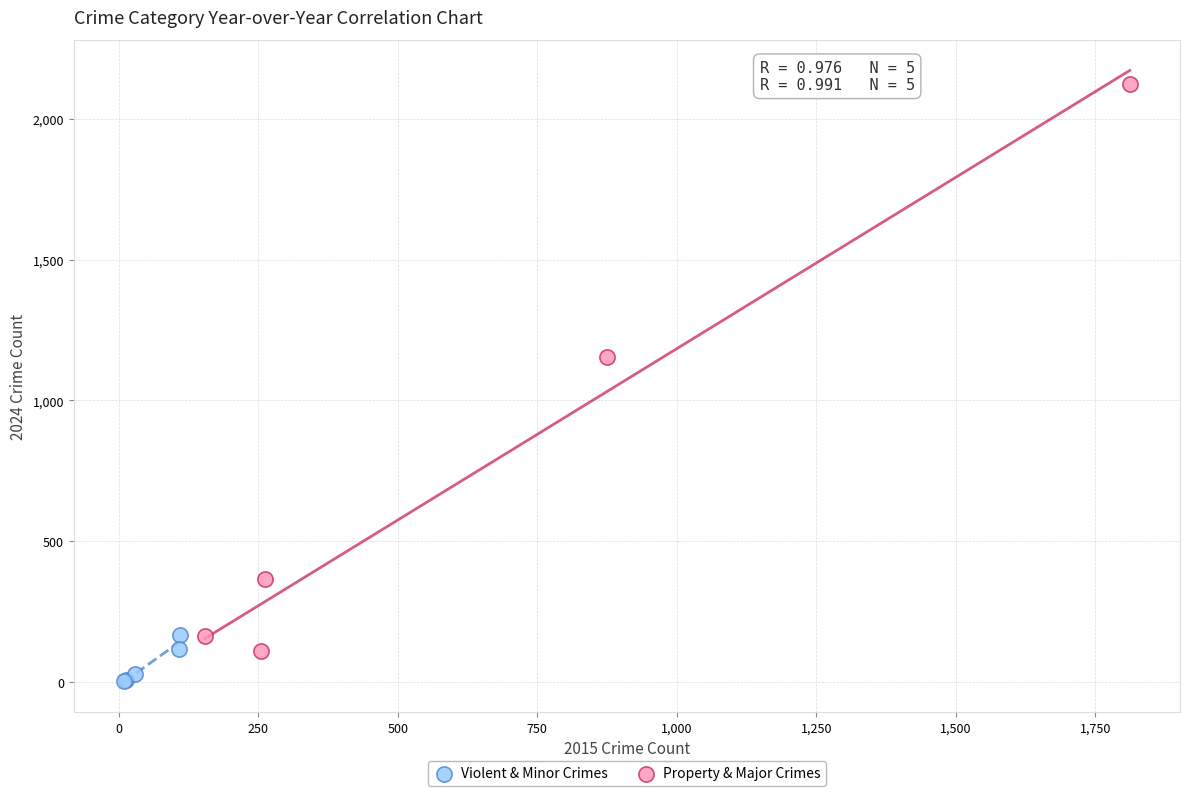

What are all the series names shown in the legend?

Violent & Minor Crimes, Property & Major Crimes